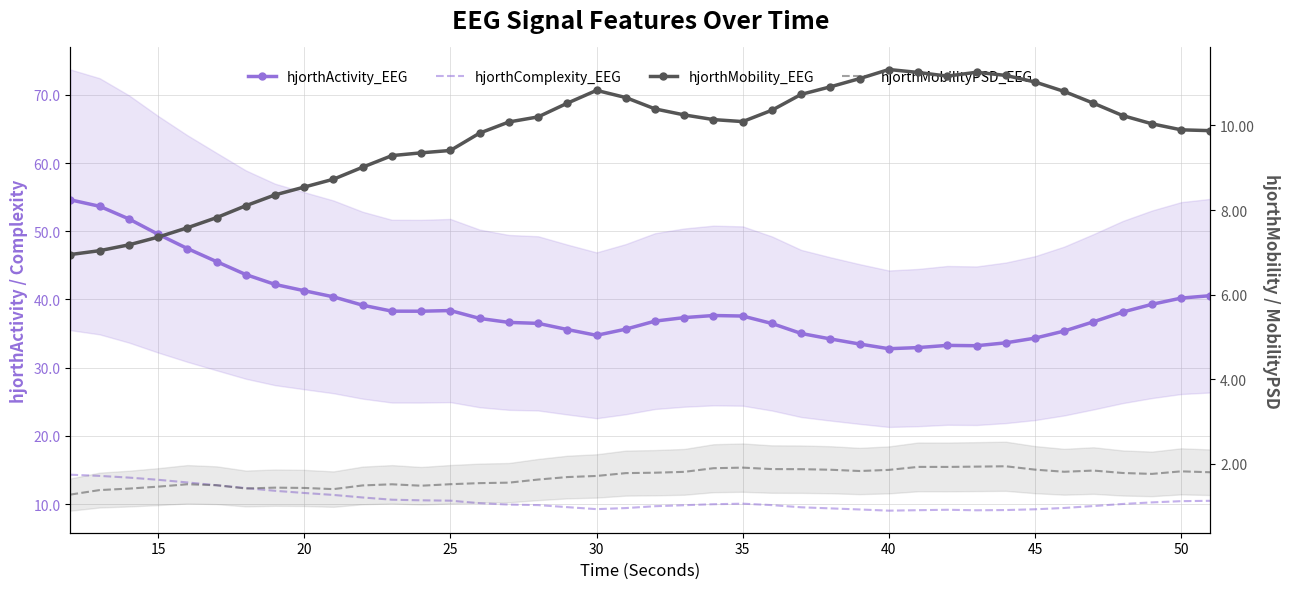

The hjorthComplexity_EEG series shows 4.1 at 12. True or false?

False